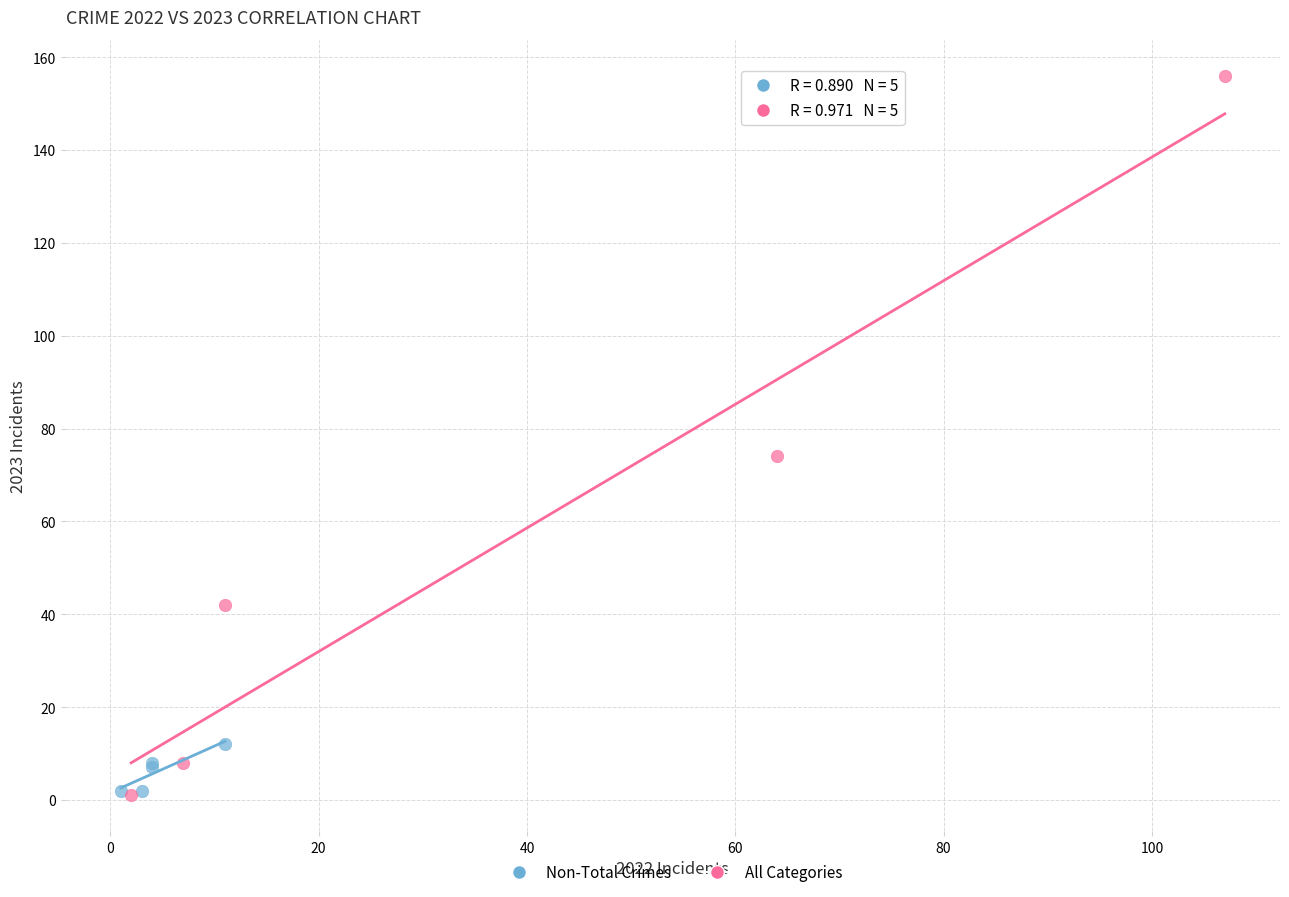

Which series reaches the maximum Y coordinate?

All Categories